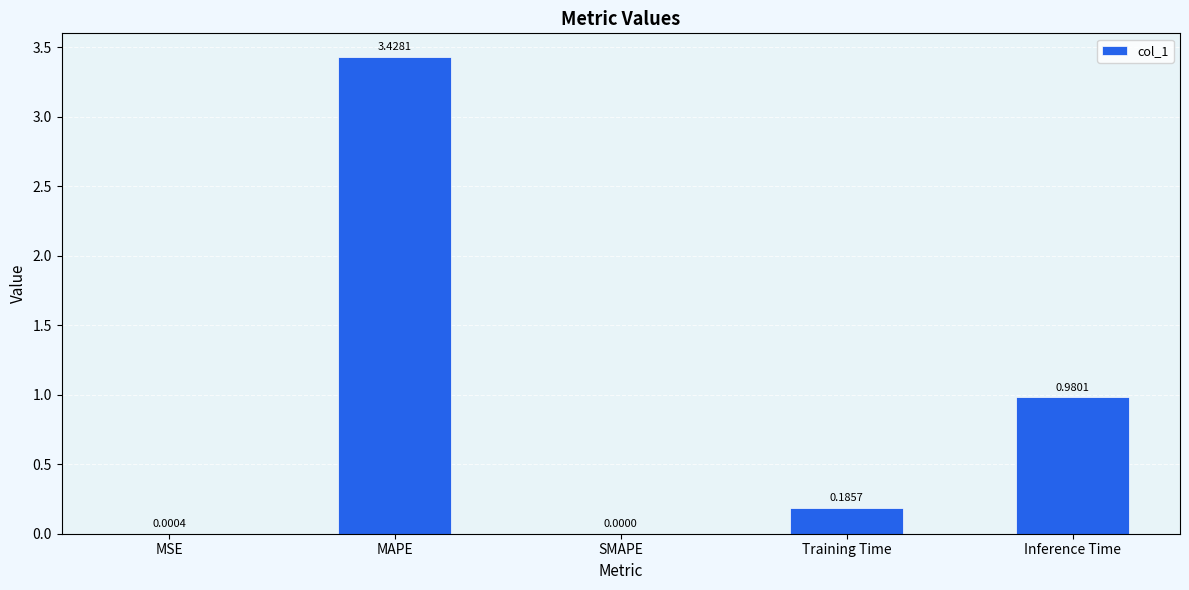

Between Inference Time and MSE, which is larger?

Inference Time